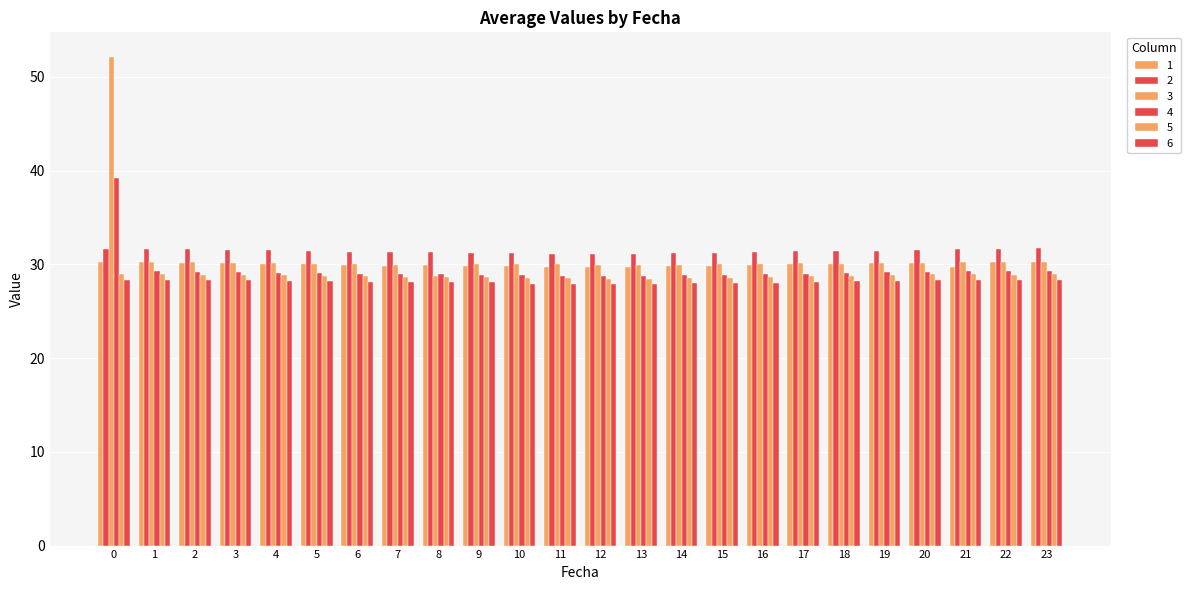

Which category has the lowest value across all series?

11